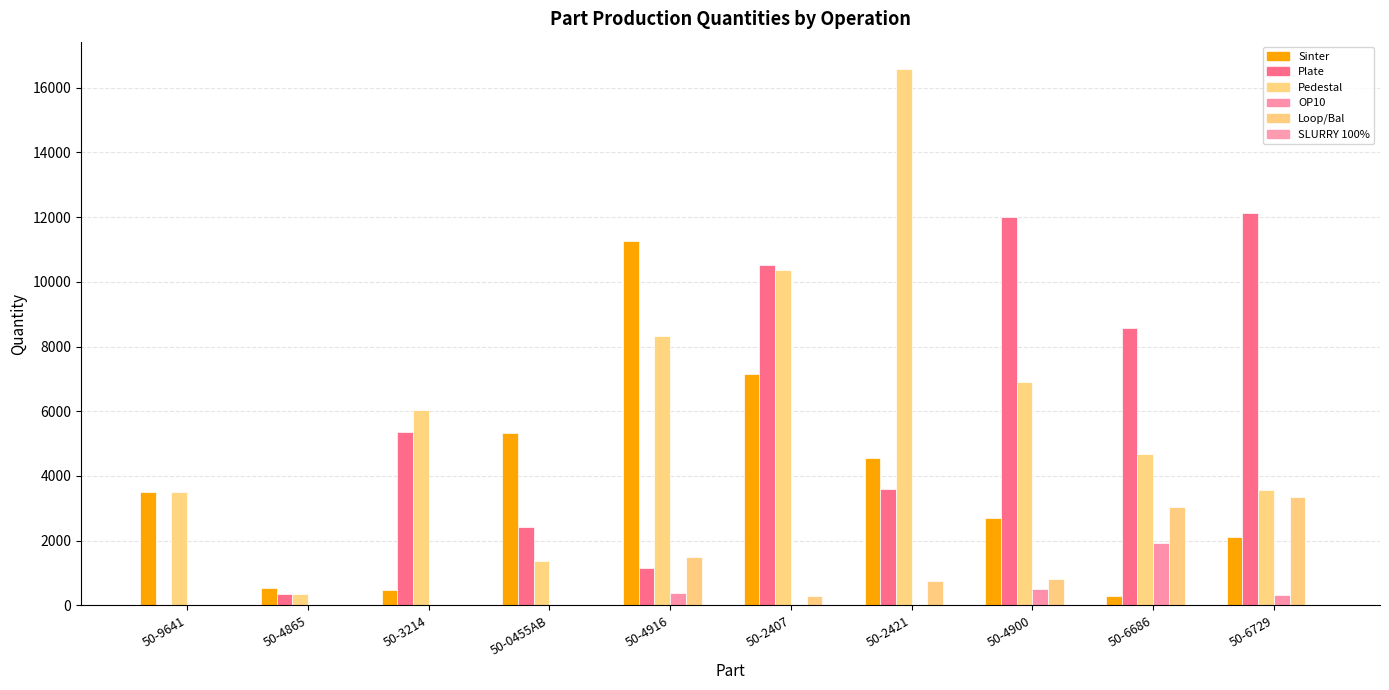

What is the sum of all Sinter values?

37883.0